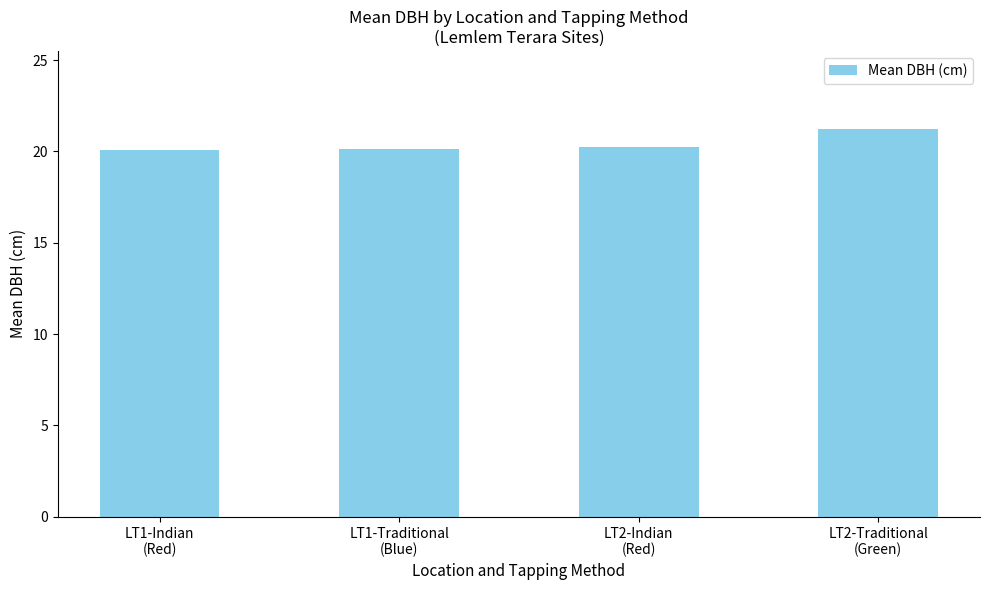

What is the smallest value displayed?

20.1